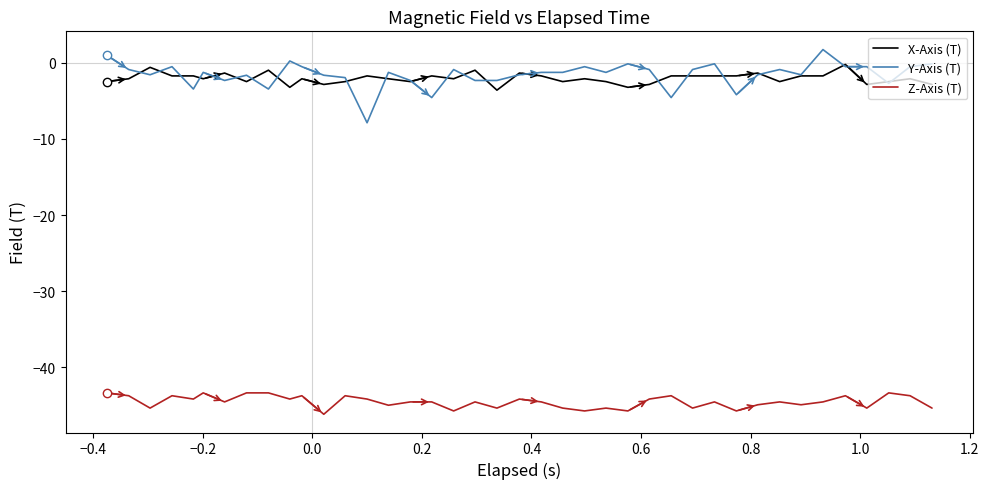

What is the minimum value shown in the chart?

-46.2